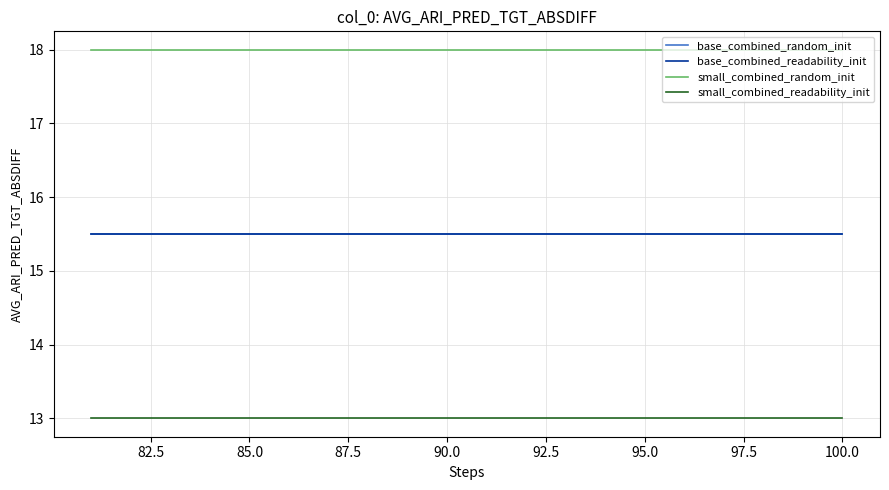

At how many categories does at least one series exceed 16?

20